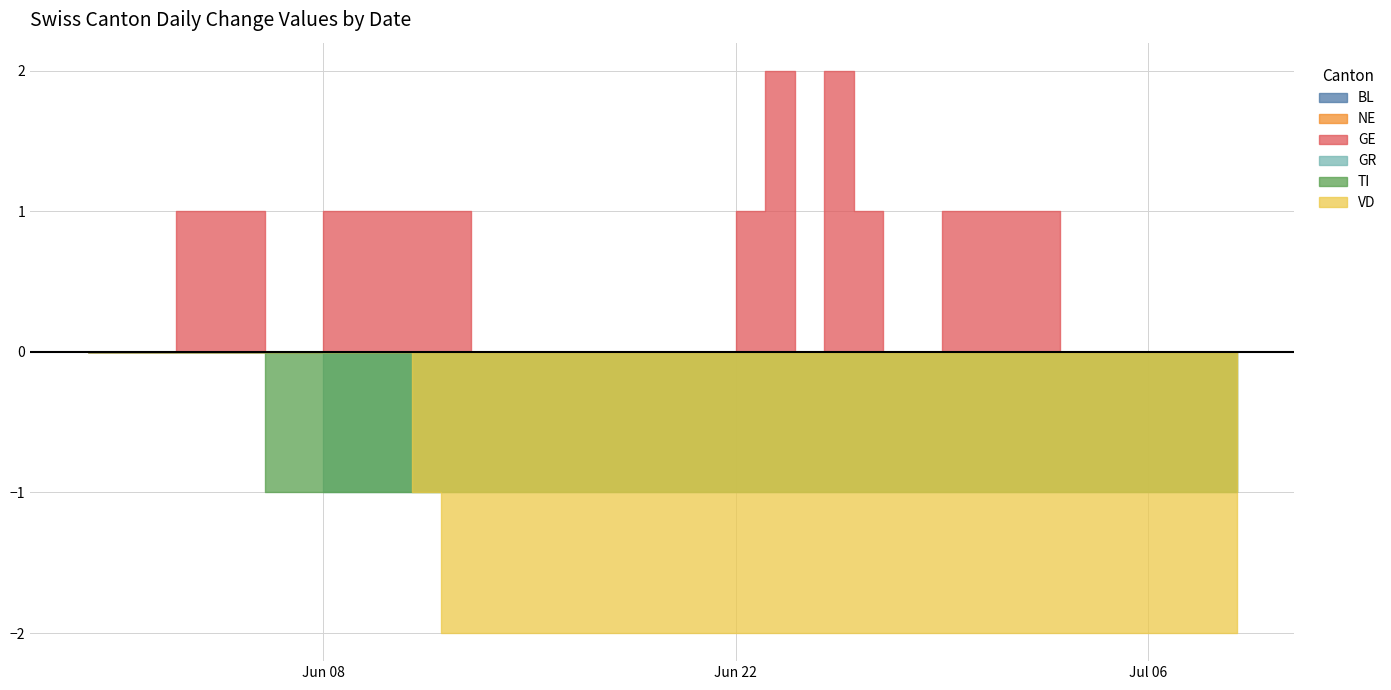

True or false: GR and TI cross at least once.

False